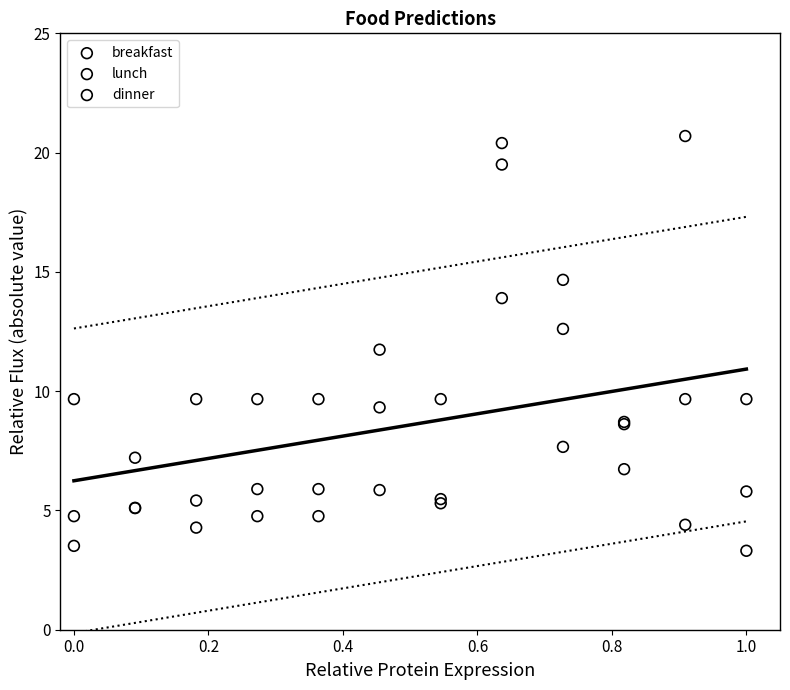

What are all the series names shown in the legend?

breakfast, lunch, dinner